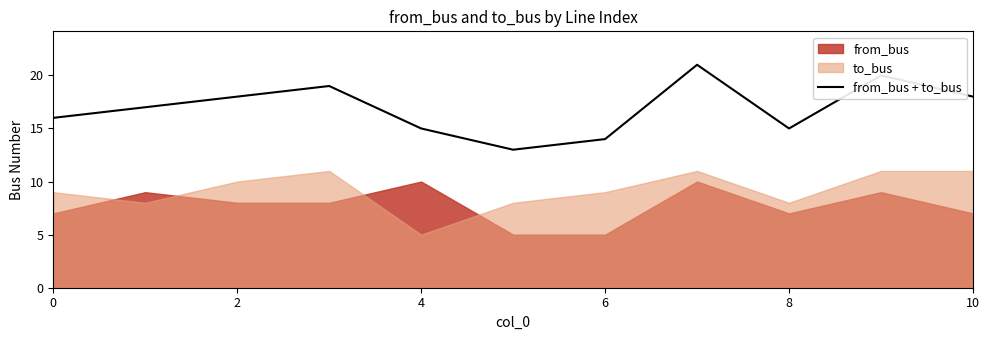

Is it true that from_bus + to_bus equals 30 at 10?

False